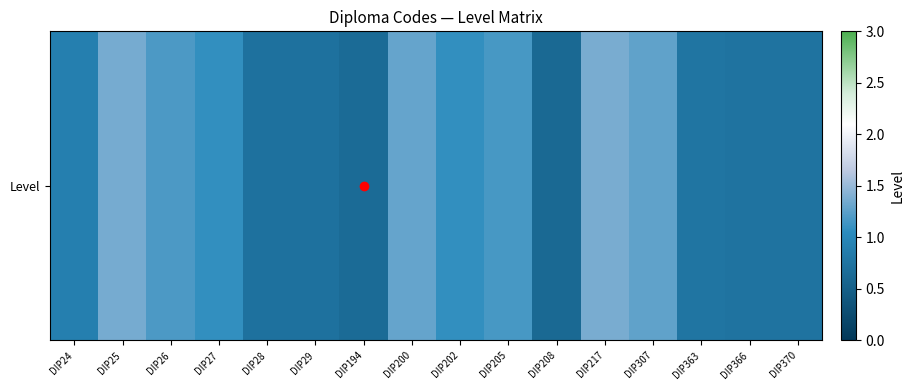

How many values are below 1?

8